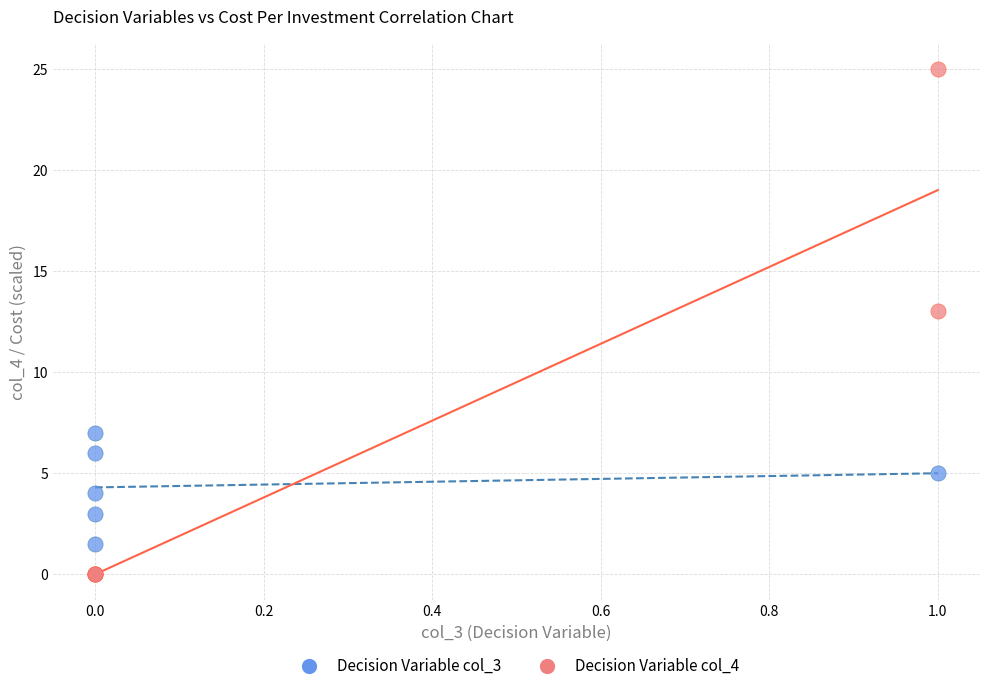

What are all the series names shown in the legend?

Decision Variable col_3, Decision Variable col_4